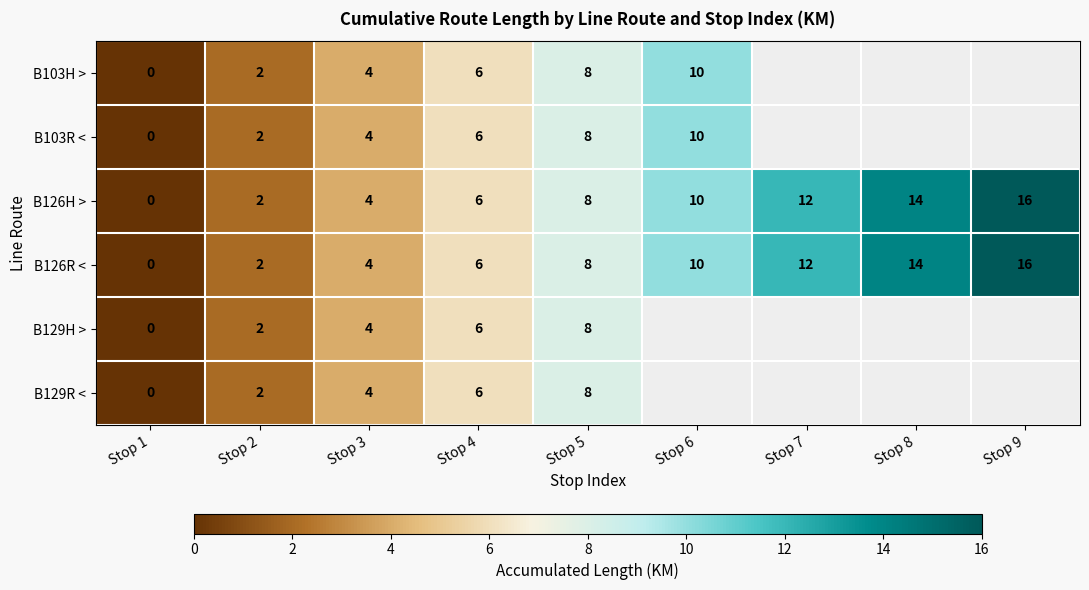

The B103H > series shows 10 at Stop 6. True or false?

True